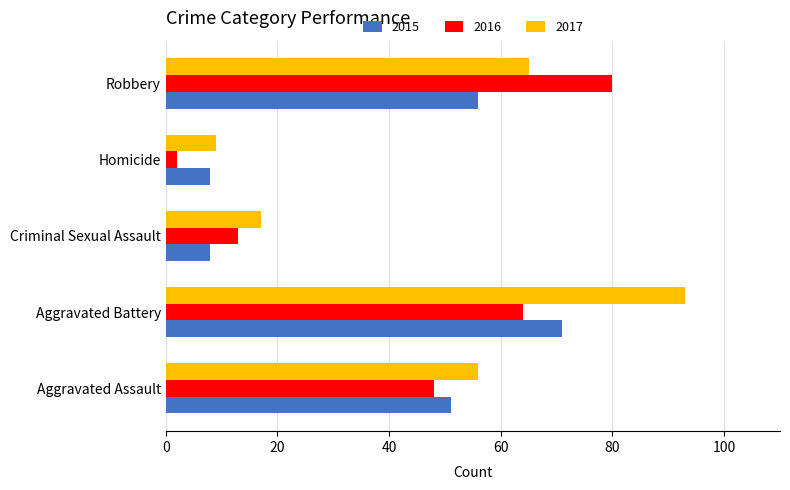

Rank the series at Robbery from highest to lowest value.

2016, 2017, 2015